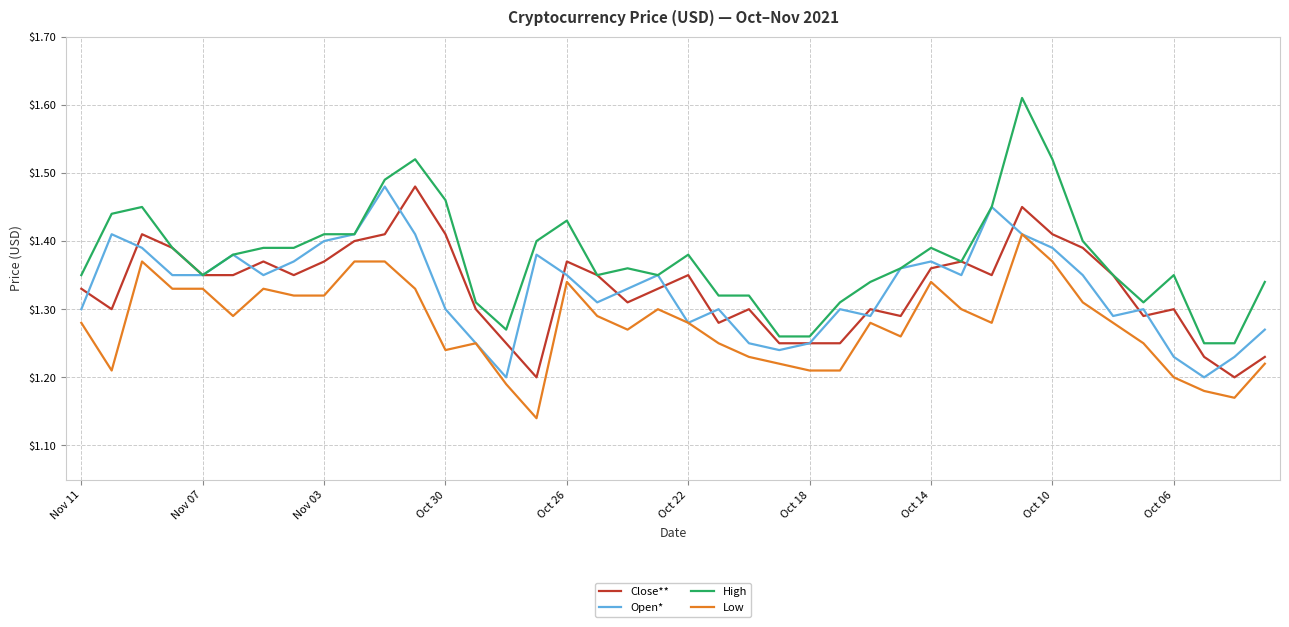

Which series has the largest range (max minus min)?

High